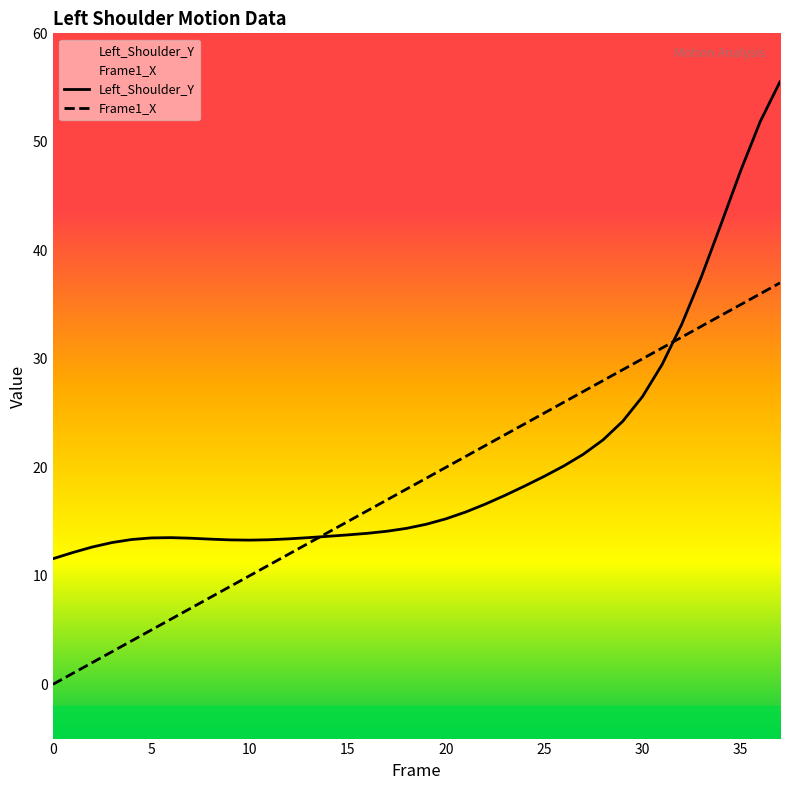

Is the value of Left_Shoulder_Y at 11 greater than the value of Frame1_X at 11?

Yes